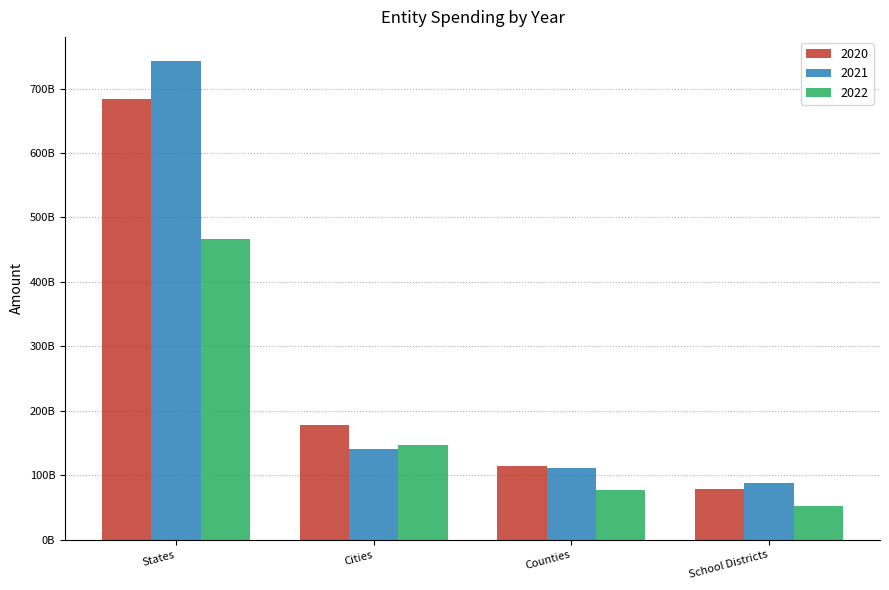

Does the chart contain stacked bars?

No